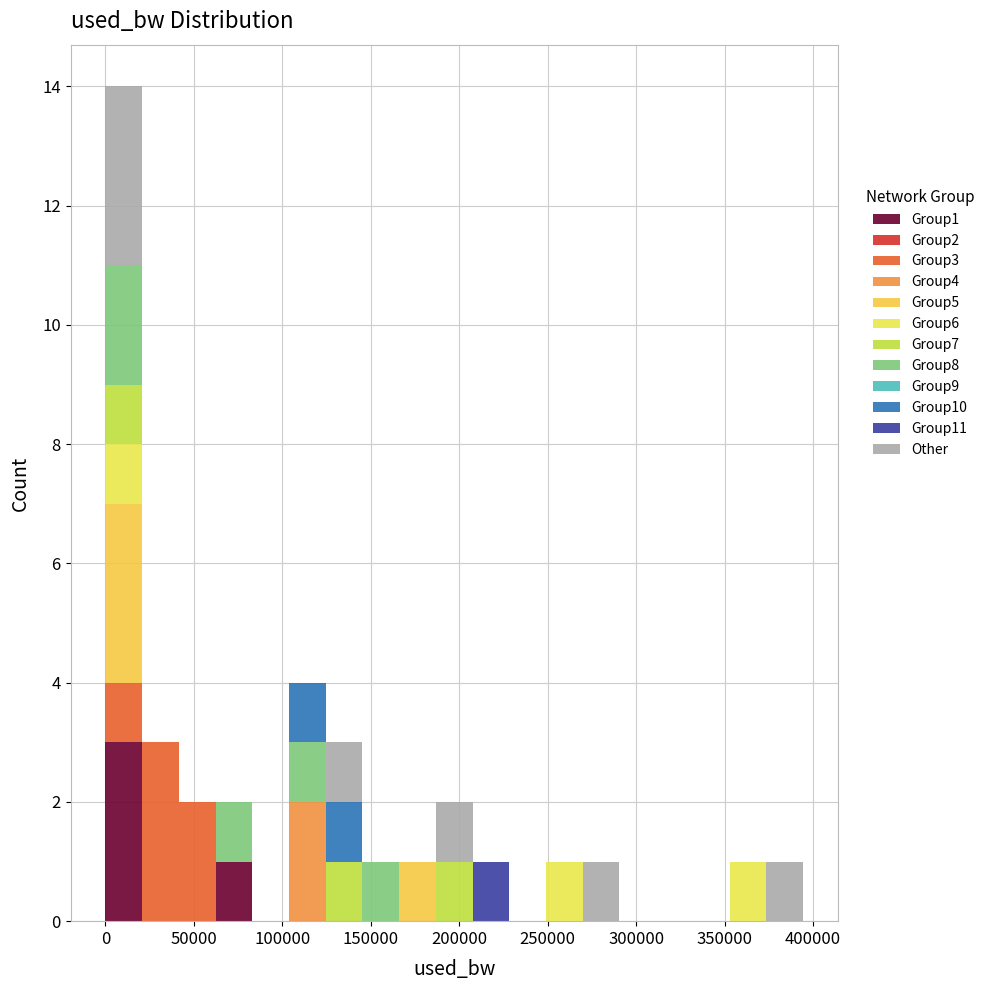

Reading left to right, transcribe this chart: for each stacked bar, give the range it covers on the x-axis and its total height. Neither the bar edges nor the heights are printed on the chart, so give them approximately, as read against the axes.

0 to 20000: 14
20000 to 40000: 3
40000 to 60000: 2
60000 to 85000: 2
85000 to 105000: 0
105000 to 125000: 4
125000 to 145000: 3
145000 to 165000: 1
165000 to 185000: 1
185000 to 210000: 2
210000 to 230000: 1
230000 to 250000: 0
250000 to 270000: 1
270000 to 290000: 1
290000 to 310000: 0
310000 to 330000: 0
330000 to 355000: 0
355000 to 375000: 1
375000 to 395000: 1